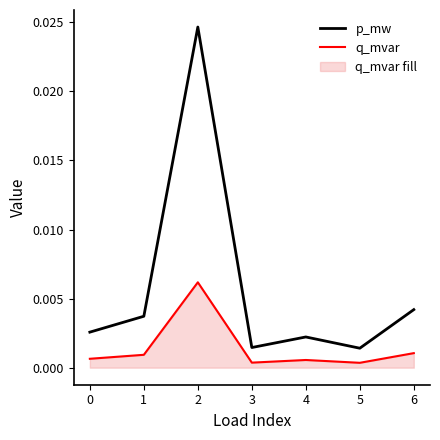

Which label corresponds to the largest value in the chart?

2